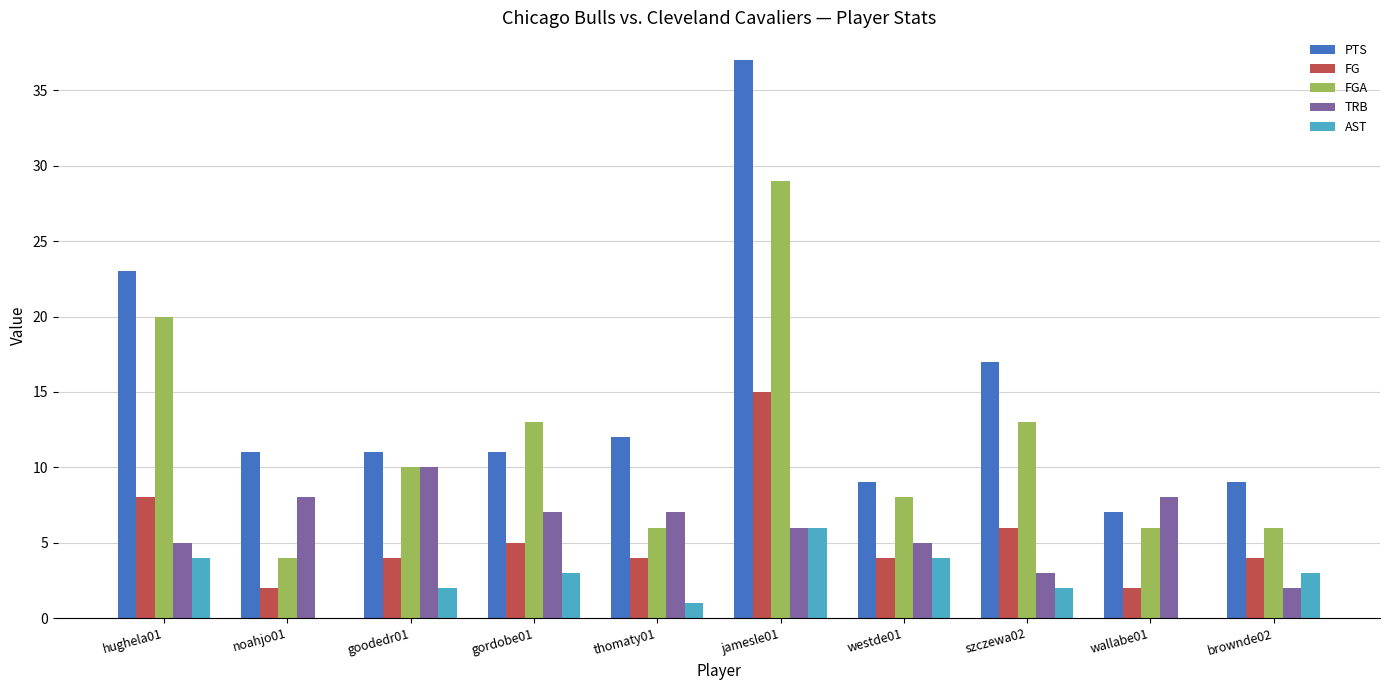

Which series has the widest spread of values?

PTS